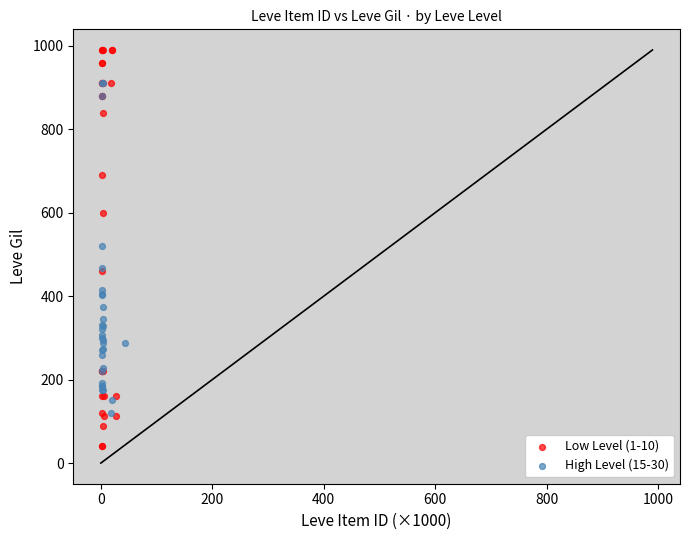

Which series contains the highest Y value?

Low Level (1-10)